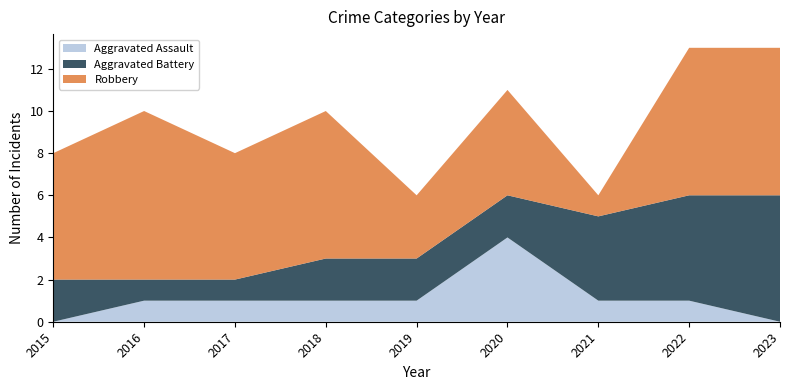

Reading right to left, transcribe all the data shown in this chart.

Aggravated Assault: 2023=0	2022=1	2021=1	2020=4	2019=1	2018=1	2017=1	2016=1	2015=0
Aggravated Battery: 2023=6	2022=5	2021=4	2020=2	2019=2	2018=2	2017=1	2016=1	2015=2
Robbery: 2023=7	2022=7	2021=1	2020=5	2019=3	2018=7	2017=6	2016=8	2015=6